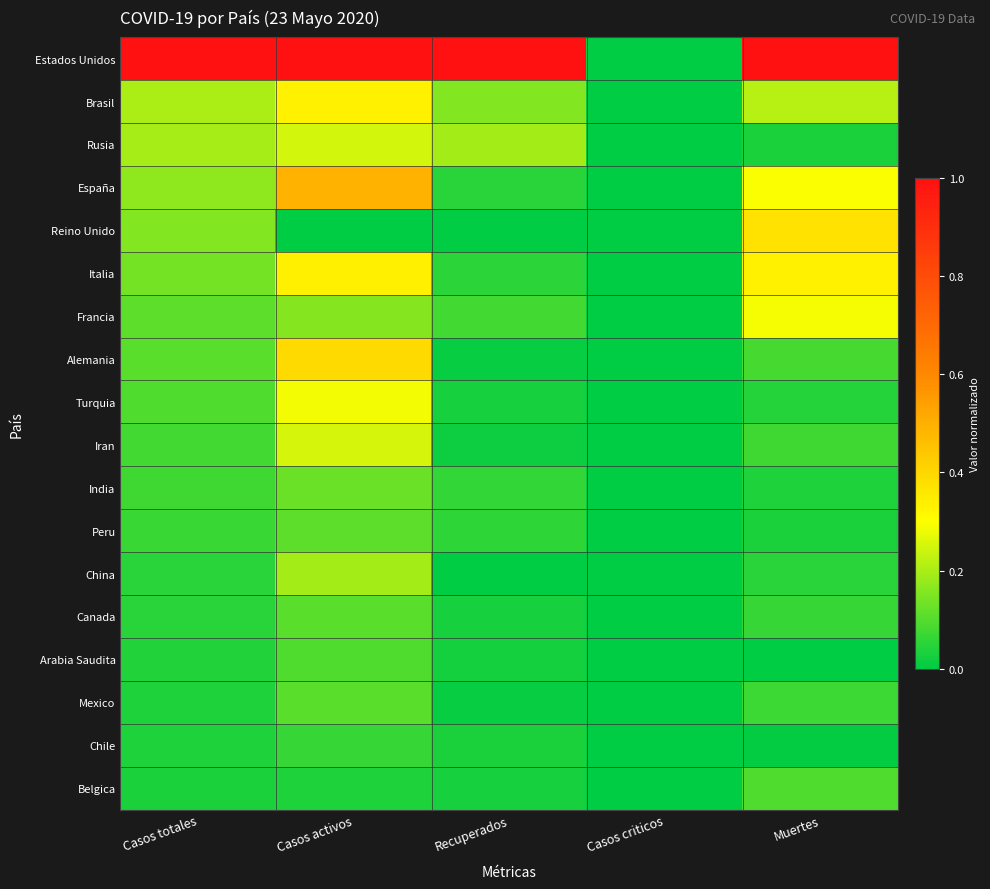

Reading left to right, list all the values displayed in this chart.

Estados Unidos: Casos totales=1.0	Casos activos=1.0	Recuperados=1.0	Casos criticos=0.0	Muertes=1.0
Brasil: Casos totales=0.2	Casos activos=0.3	Recuperados=0.2	Casos criticos=0.0	Muertes=0.2
Rusia: Casos totales=0.2	Casos activos=0.2	Recuperados=0.2	Casos criticos=0.0	Muertes=0.0
España: Casos totales=0.2	Casos activos=0.5	Recuperados=0.0	Casos criticos=0.0	Muertes=0.3
Reino Unido: Casos totales=0.2	Casos activos=0.0	Recuperados=0.0	Casos criticos=0.0	Muertes=0.4
Italia: Casos totales=0.1	Casos activos=0.3	Recuperados=0.1	Casos criticos=0.0	Muertes=0.3
Francia: Casos totales=0.1	Casos activos=0.2	Recuperados=0.1	Casos criticos=0.0	Muertes=0.3
Alemania: Casos totales=0.1	Casos activos=0.4	Recuperados=0.0	Casos criticos=0.0	Muertes=0.1
Turquia: Casos totales=0.1	Casos activos=0.3	Recuperados=0.0	Casos criticos=0.0	Muertes=0.0
Iran: Casos totales=0.1	Casos activos=0.3	Recuperados=0.0	Casos criticos=0.0	Muertes=0.1
India: Casos totales=0.1	Casos activos=0.1	Recuperados=0.1	Casos criticos=0.0	Muertes=0.0
Peru: Casos totales=0.1	Casos activos=0.1	Recuperados=0.1	Casos criticos=0.0	Muertes=0.0
China: Casos totales=0.1	Casos activos=0.2	Recuperados=0.0	Casos criticos=0.0	Muertes=0.0
Canada: Casos totales=0.1	Casos activos=0.1	Recuperados=0.0	Casos criticos=0.0	Muertes=0.1
Arabia Saudita: Casos totales=0.0	Casos activos=0.1	Recuperados=0.0	Casos criticos=0.0	Muertes=0.0
Mexico: Casos totales=0.0	Casos activos=0.1	Recuperados=0.0	Casos criticos=0.0	Muertes=0.1
Chile: Casos totales=0.0	Casos activos=0.1	Recuperados=0.0	Casos criticos=0.0	Muertes=0.0
Belgica: Casos totales=0.0	Casos activos=0.0	Recuperados=0.0	Casos criticos=0.0	Muertes=0.1